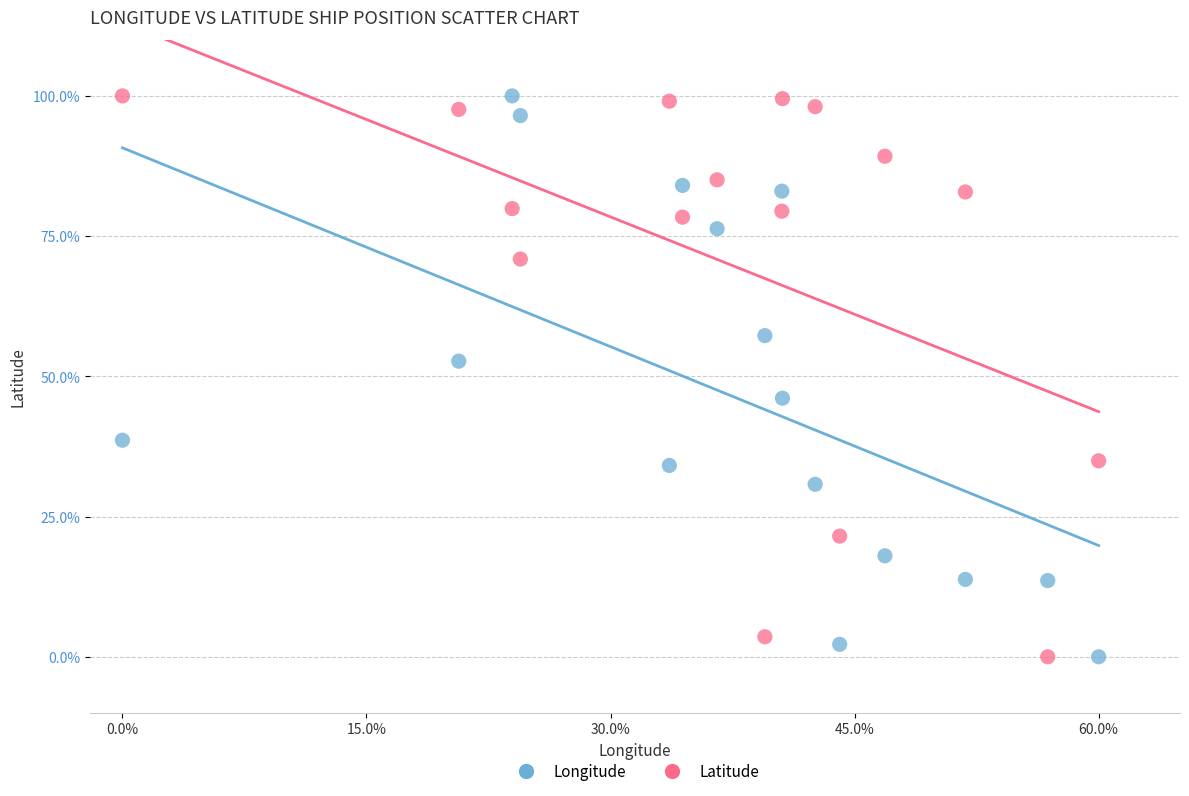

What is the X range (max minus min) for the scatter plot?

60.0